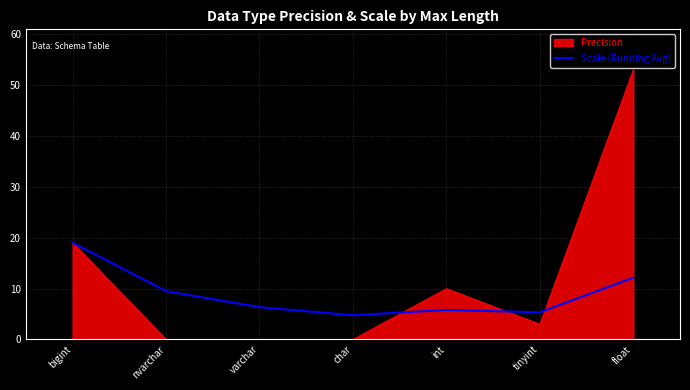

What position from the right is nvarchar?

6